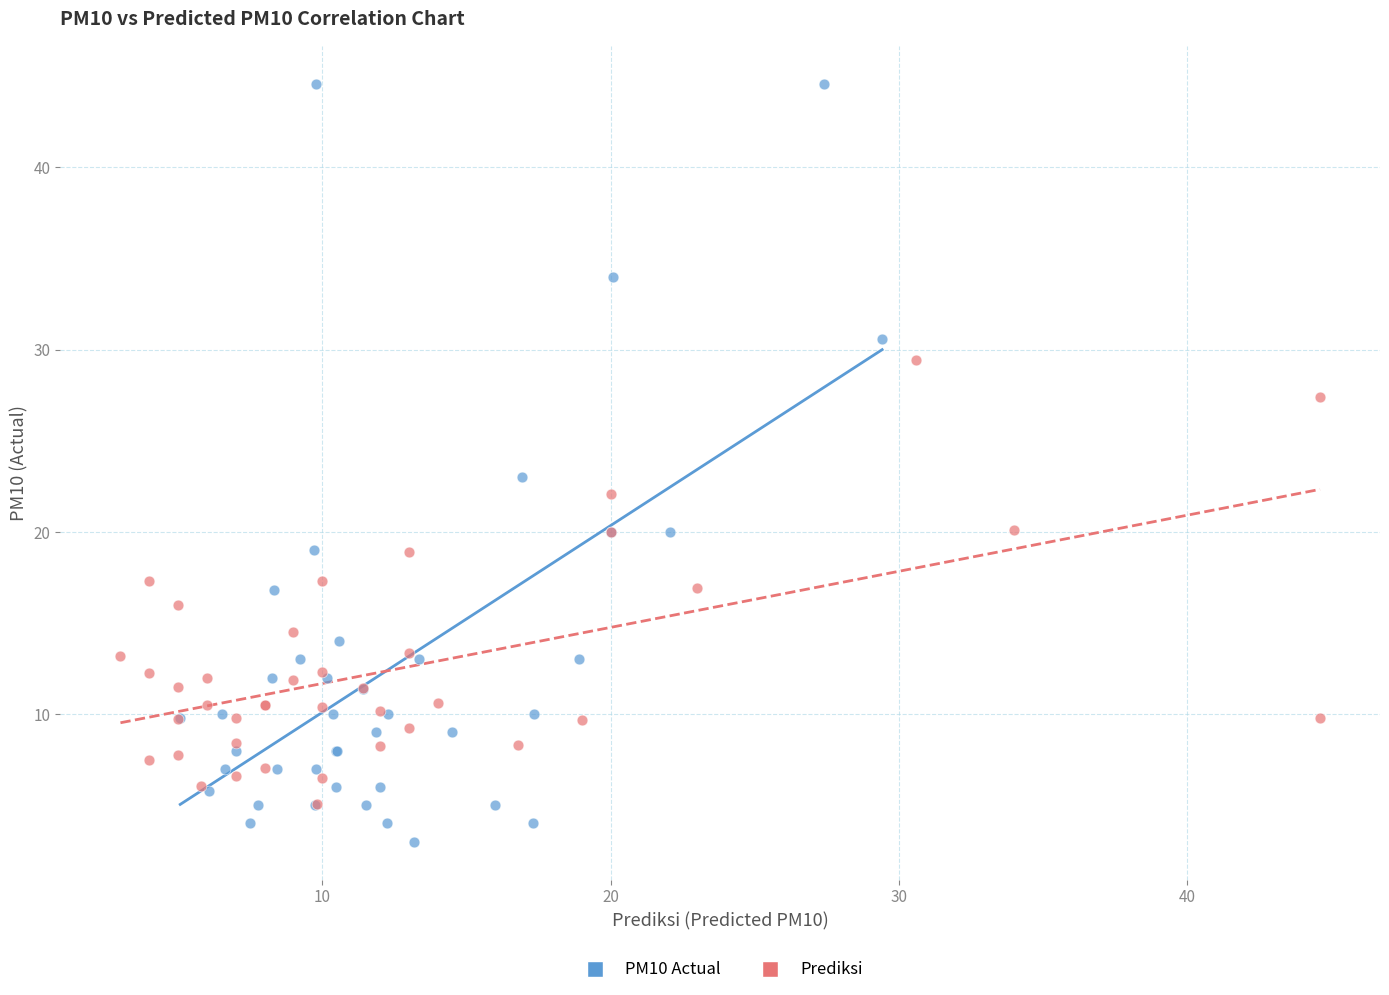

Which series has the widest spread of Y values?

PM10 Actual